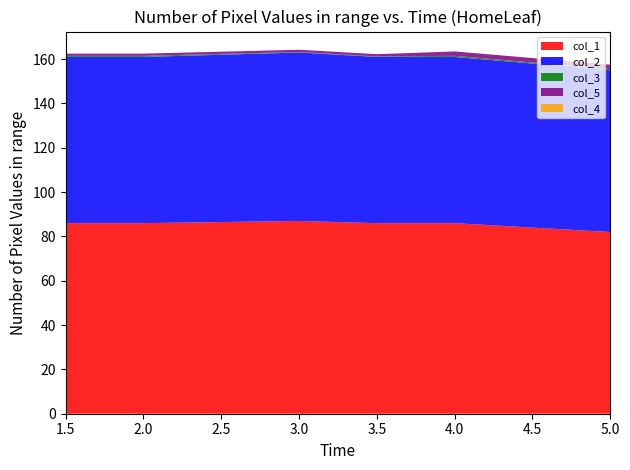

Reading left to right, transcribe all the data shown in this chart.

col_1: 0=86.0	1=86.0	2=87.0	3=86.0	4=86.0	5=82.0
col_2: 0=75.0	1=75.0	2=76.0	3=75.0	4=75.0	5=73.0
col_3: 0=0.5	1=0.5	2=0.2	3=0.2	4=0.5	5=0.5
col_5: 0=1.0	1=1.0	2=1.0	3=1.0	4=2.0	5=2.0
col_4: 0=0.0	1=0.0	2=0.0	3=0.0	4=0.0	5=0.0